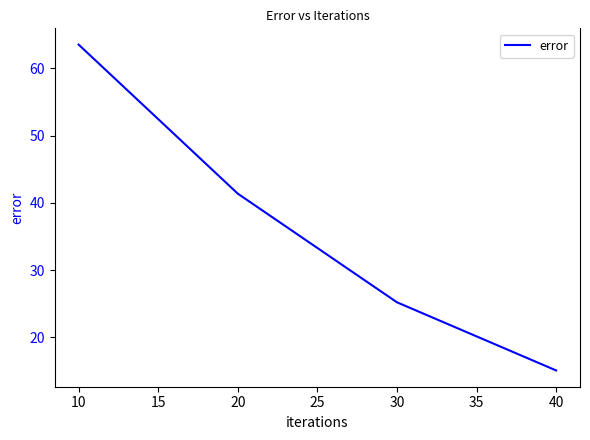

At which category does the chart reach its peak across all series?

10